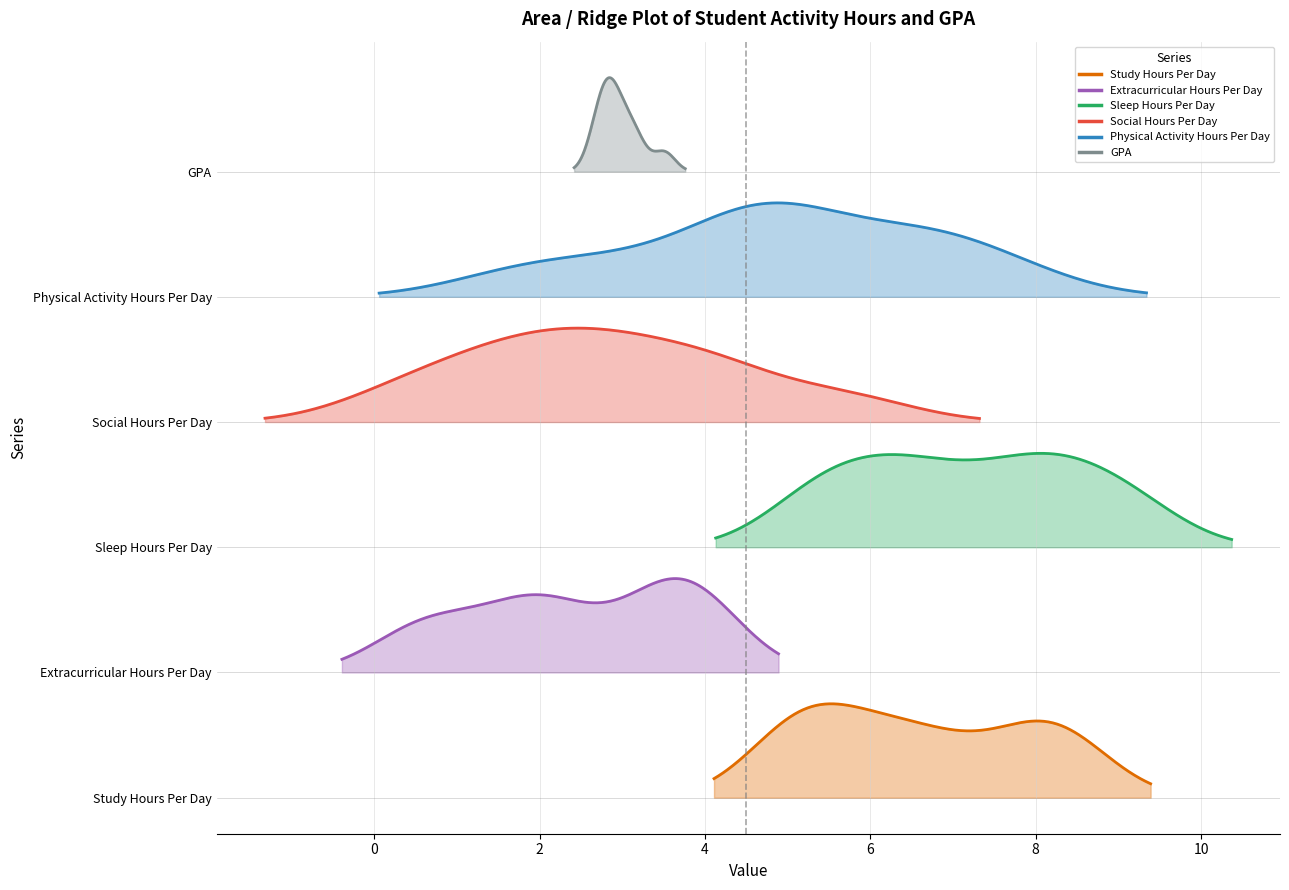

What is the value of the Sleep_Hours_Per_Day point at the 9th from the left?

6.3